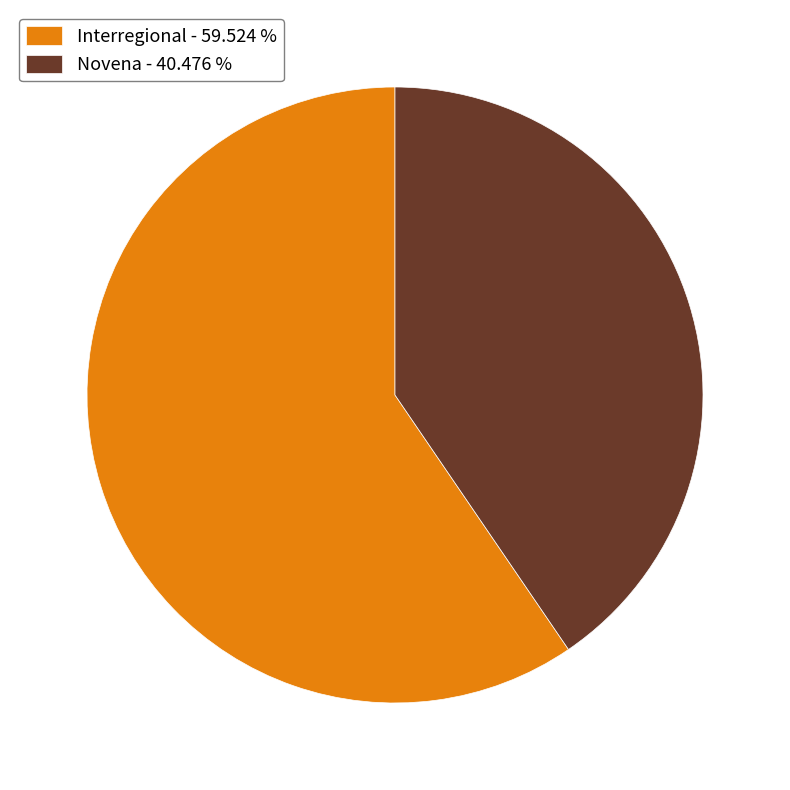

Does Interregional represent more than half of the total?

Yes